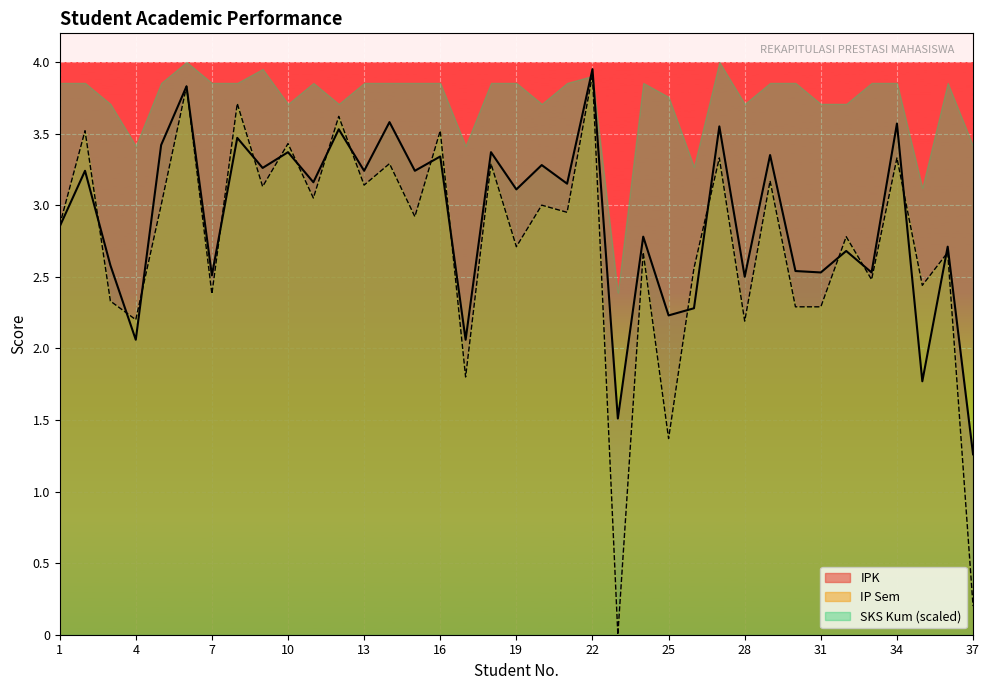

True or false: IP Sem has a value of 3.7 at 30.

False